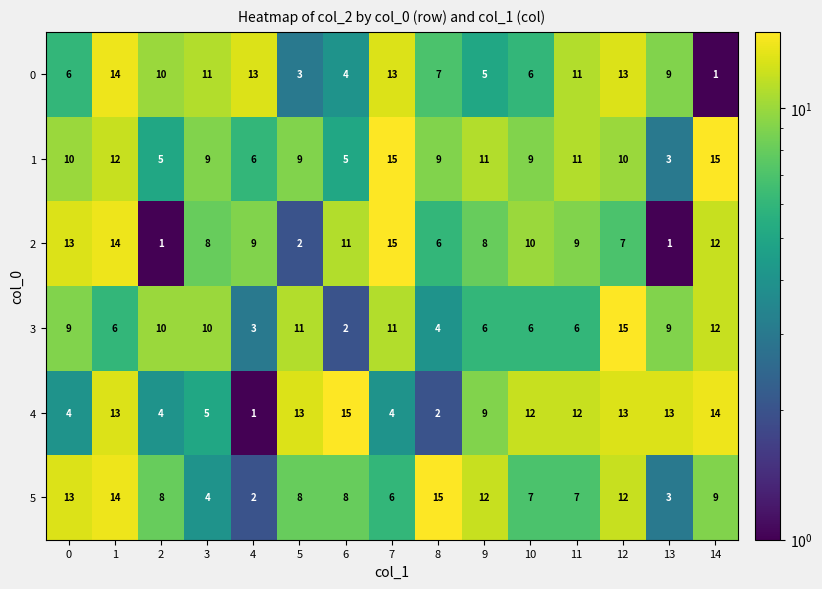

At 4, list the series in order from smallest to largest.

4, 5, 3, 1, 2, 0